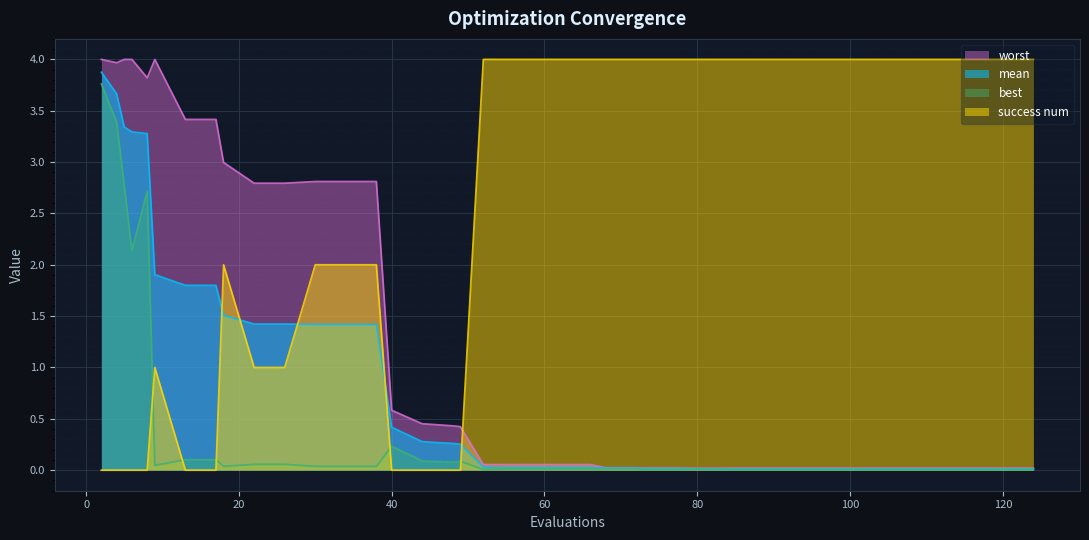

Rank the series by their average value, from lowest to highest.

best, mean, worst, success num